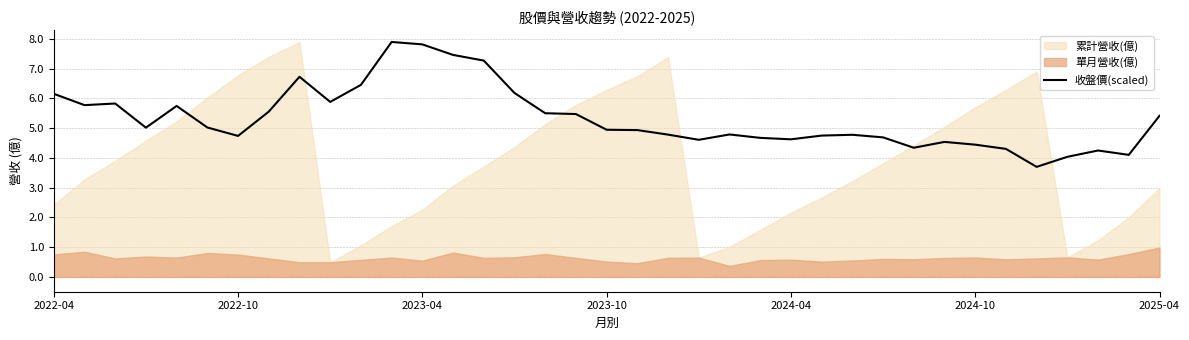

The chart shows a value of 10.9 at 8. True or false?

False